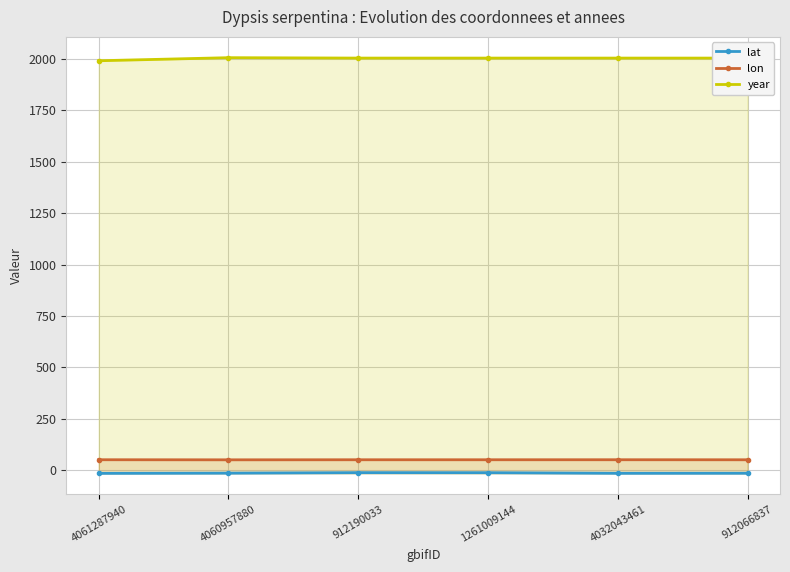

Which category has the highest value in the lon series?

4061287940